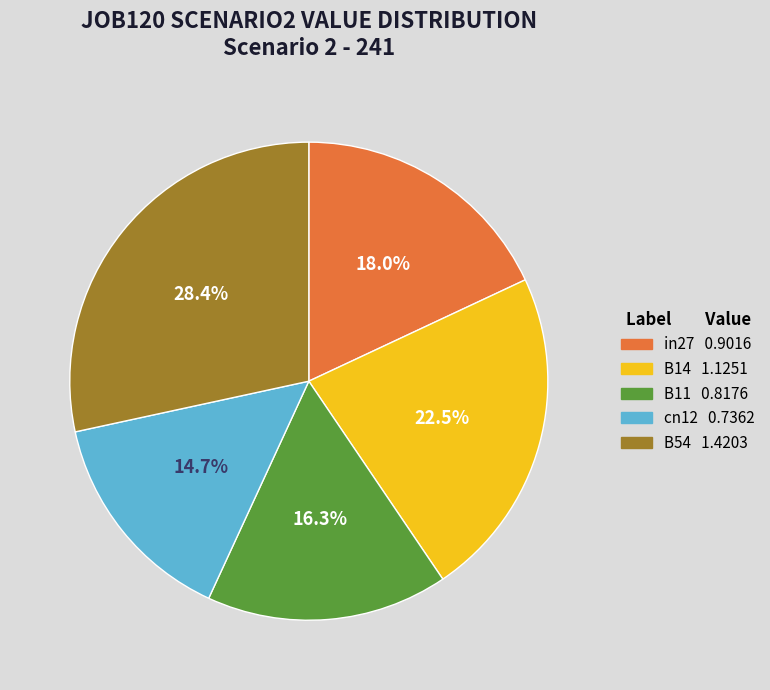

What percentage is the B54 slice, to the nearest percent?

28%